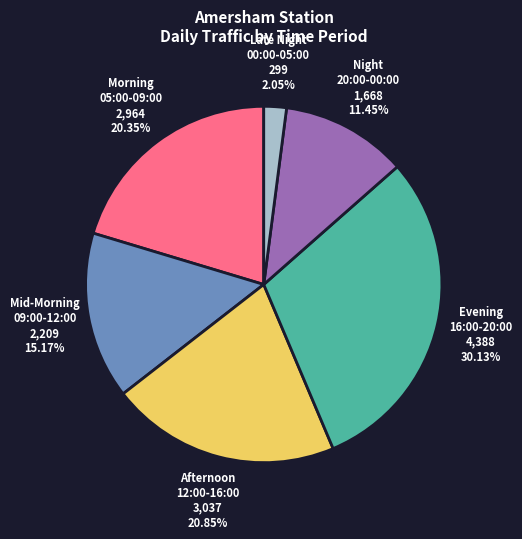

What is the smallest slice in the pie chart?

Late Night 00:00-05:00